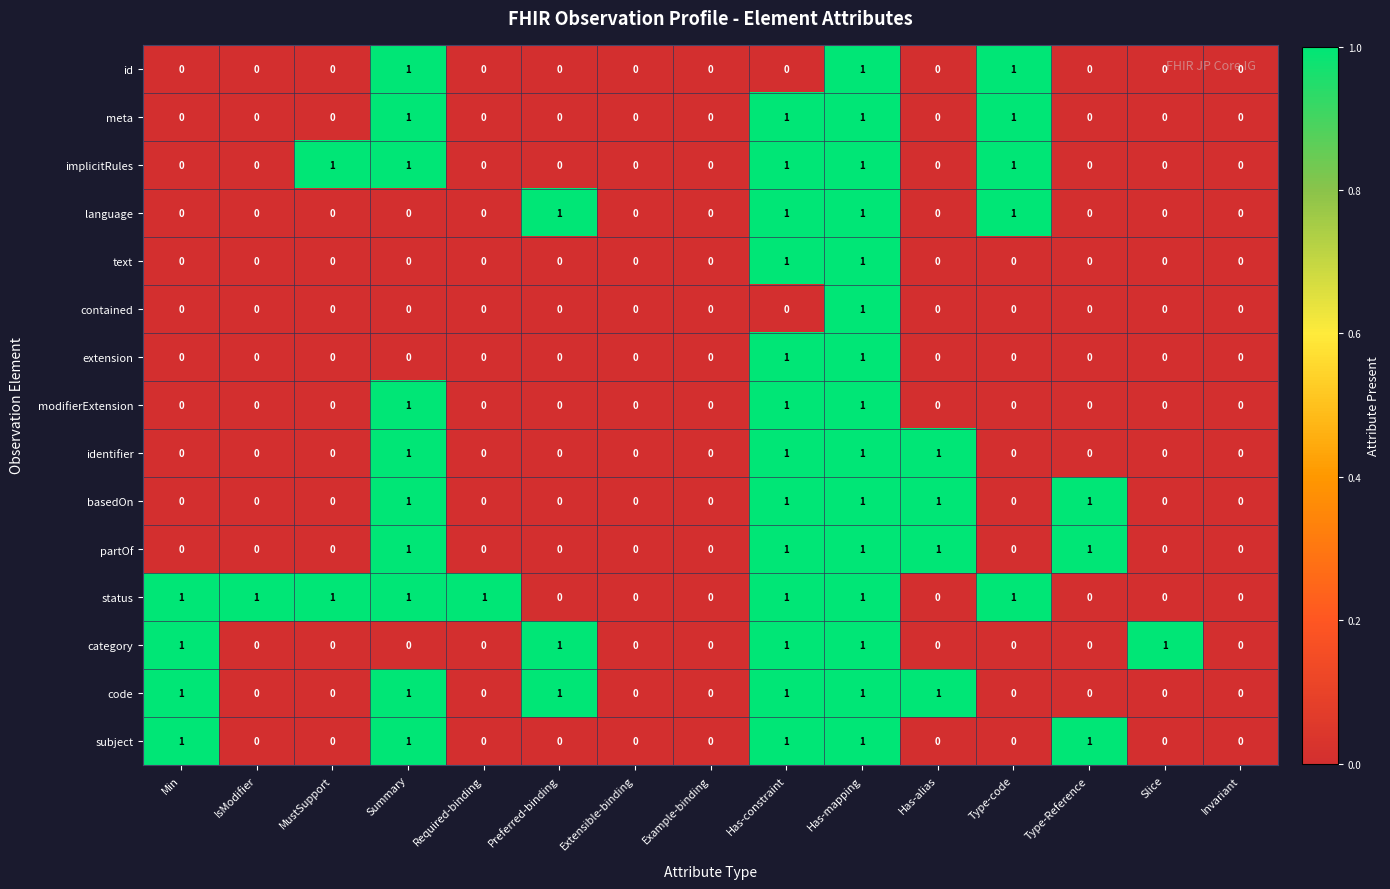

True or false: category has a value of 1 at Summary.

False